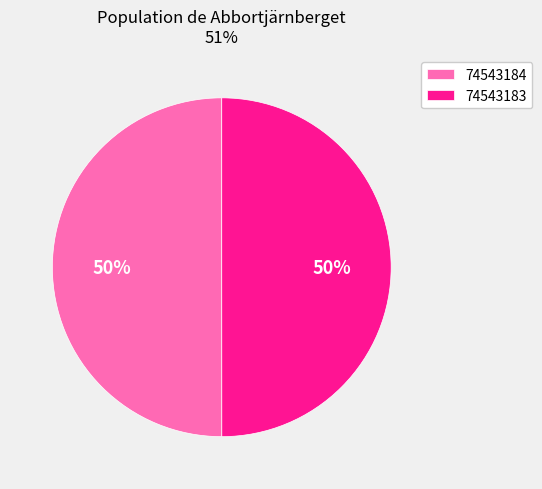

To the nearest percent, what portion does 74543184 represent?

50%